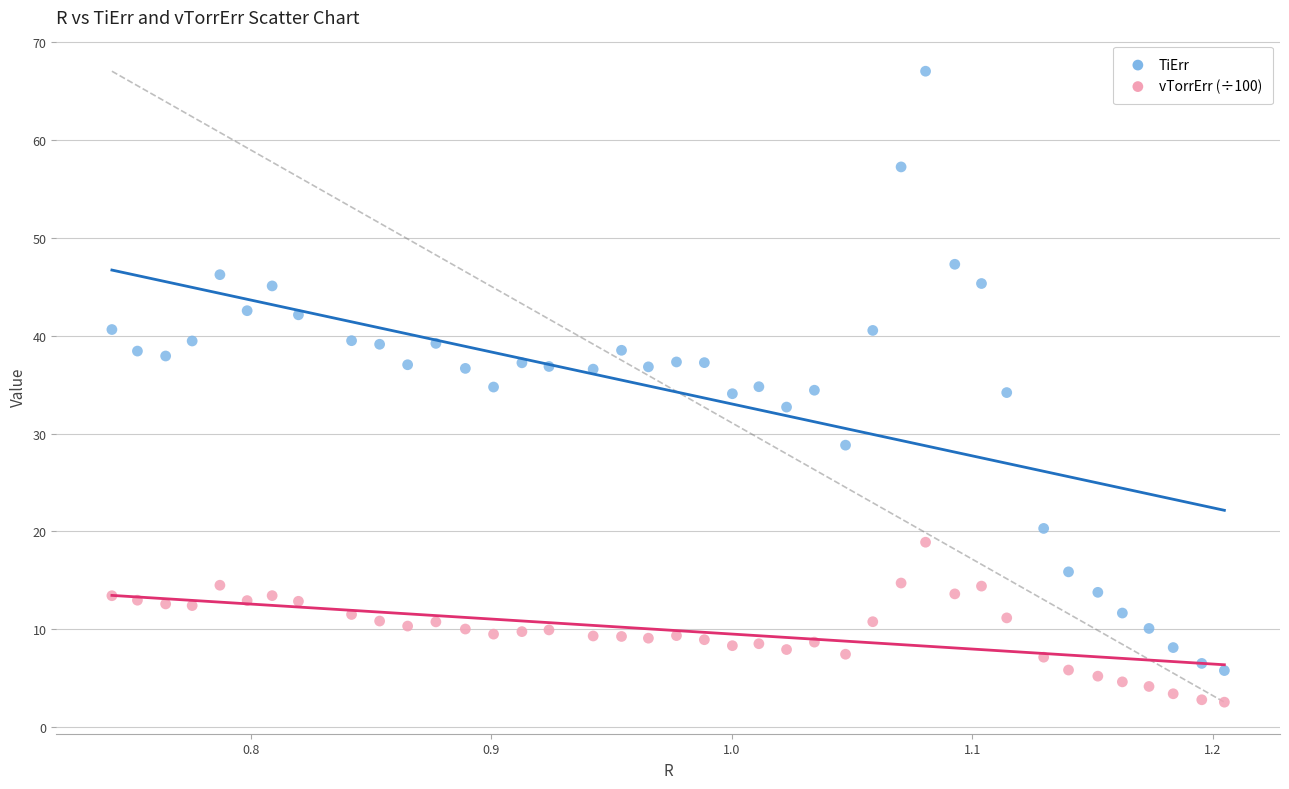

What are all the series names shown in the legend?

TiErr, vTorrErr (÷100)